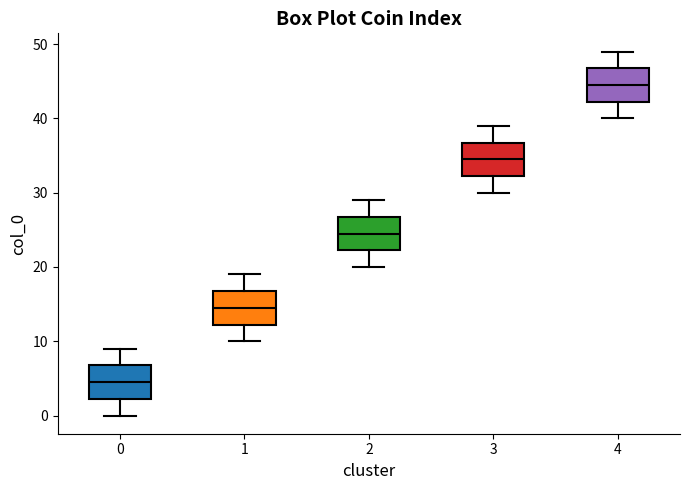

Where is the upper edge of the box at x = 4 on the y-axis? The values are not printed on the chart, so give them approximately, as read against the axis.

47